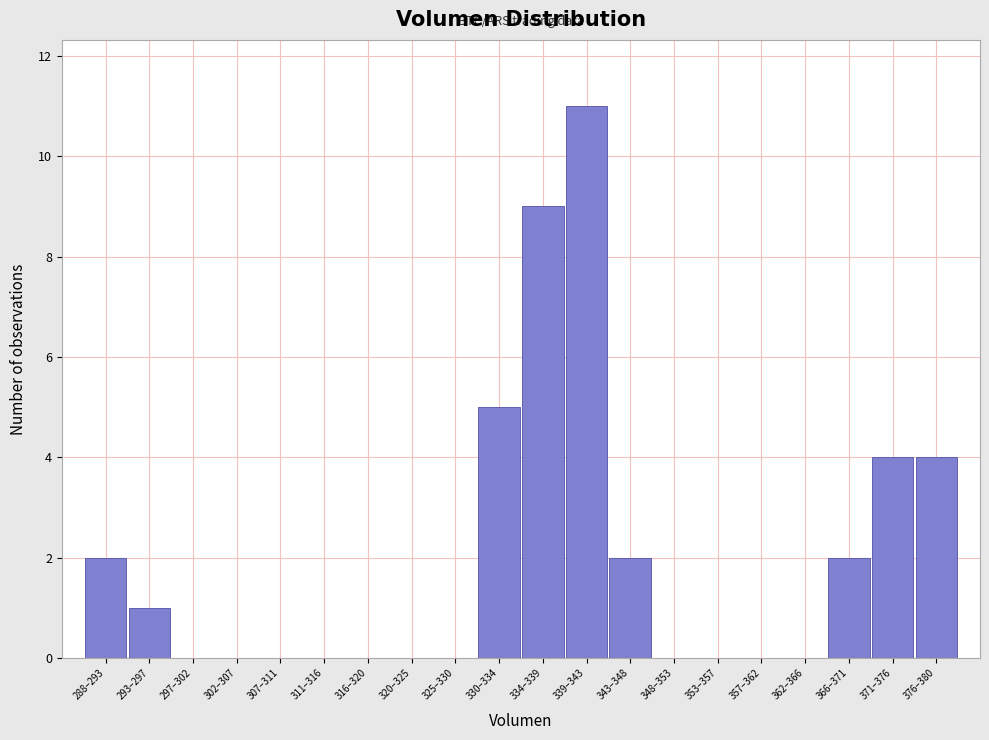

Reading left to right, what are all the values shown in this chart?

288–293=2	293–297=1	297–302=0	302–307=0	307–311=0	311–316=0	316–320=0	320–325=0	325–330=0	330–334=5	334–339=9	339–343=11	343–348=2	348–353=0	353–357=0	357–362=0	362–366=0	366–371=2	371–376=4	376–380=4